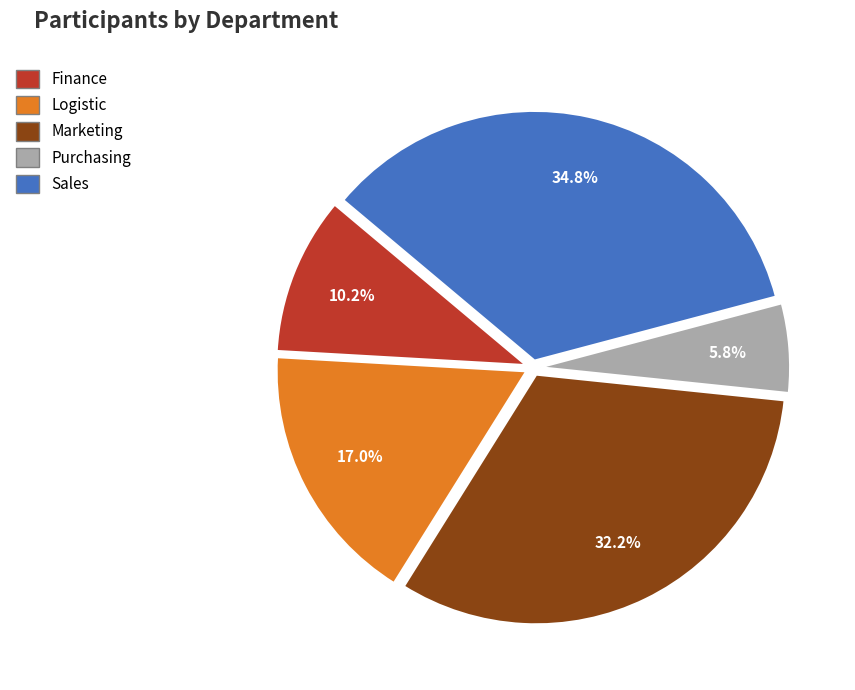

What percentage is the Finance slice, to the nearest percent?

10%